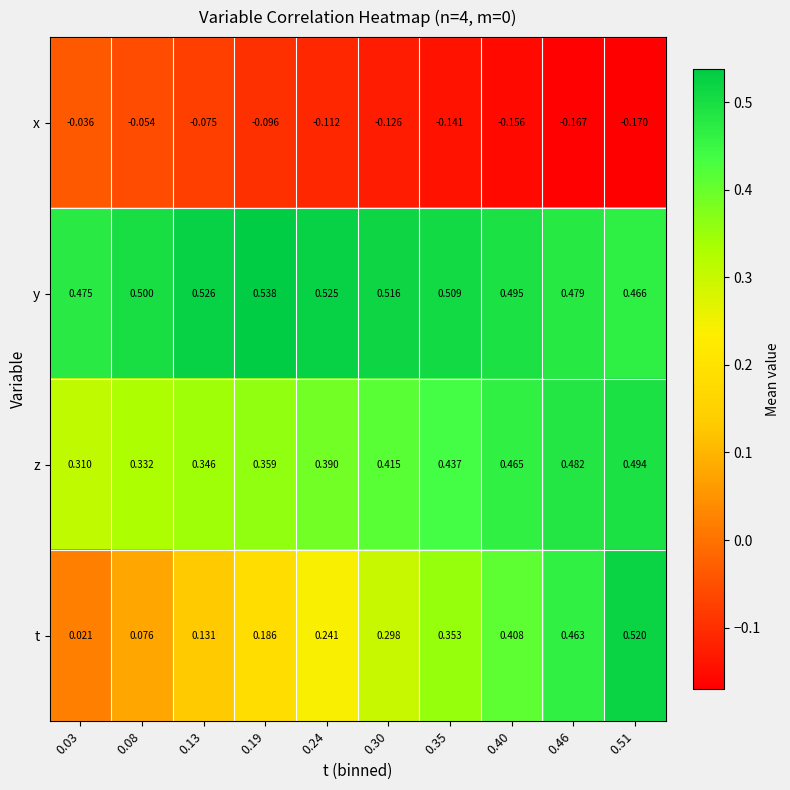

Rank the series by their maximum value, from highest to lowest.

y, t, z, x